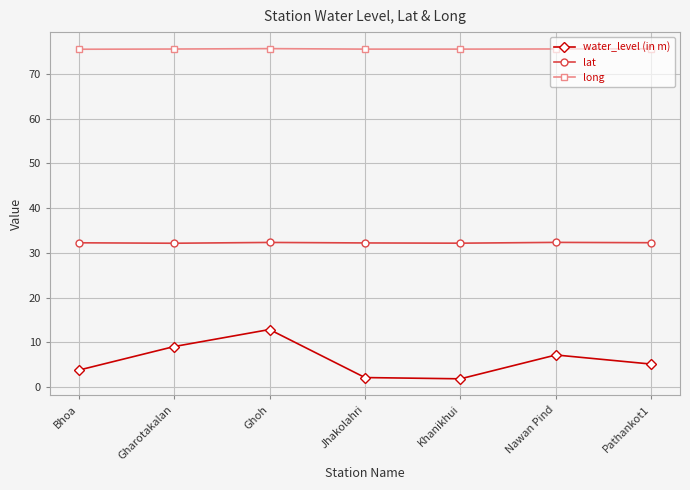

What is the spread (max minus min) of values at Gharotakalan?

66.5